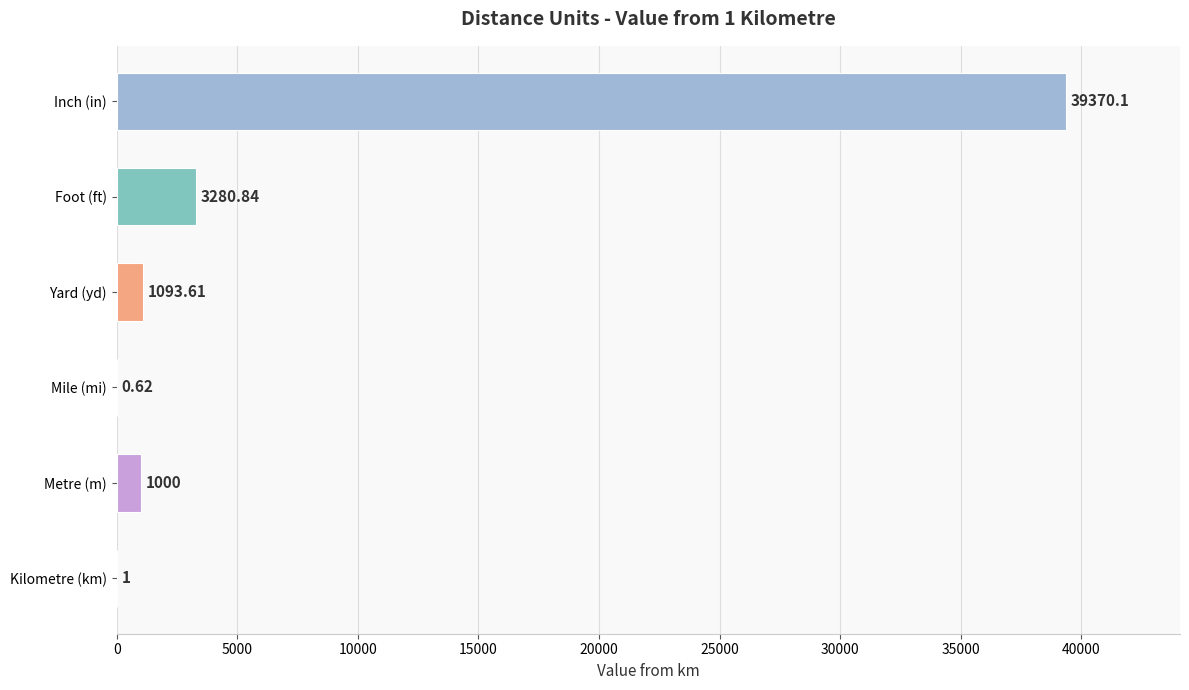

At which category does the chart reach its minimum across all series?

Mile (mi)